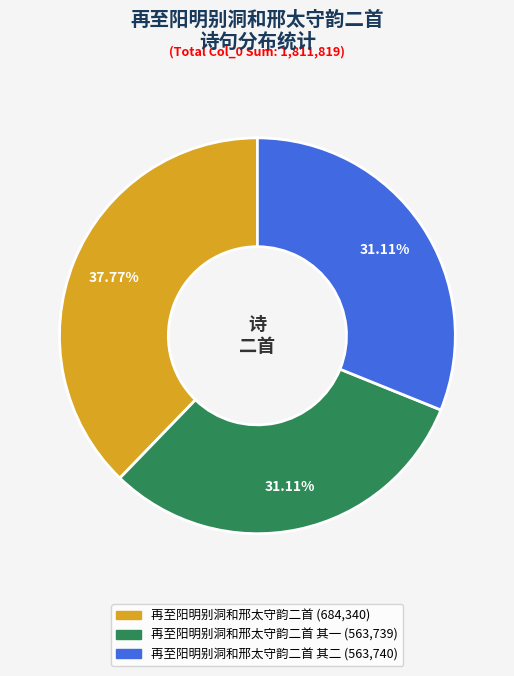

Does any single category account for the majority?

No